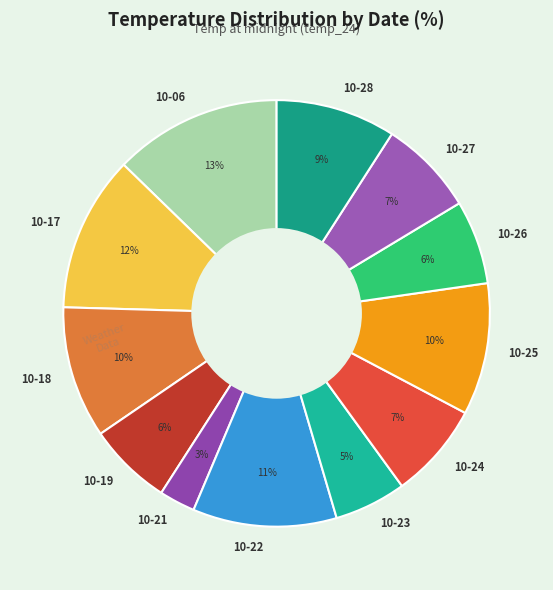

Does any single category account for the majority?

No